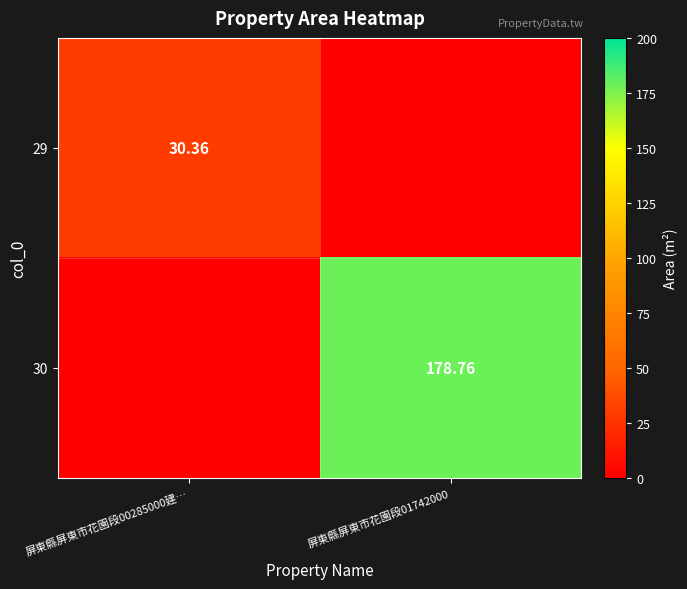

Is the value of 30 at 屏東縣屏東市花園段01742000 greater than the value of 29 at 屏東縣屏東市花園段00285000建…?

Yes